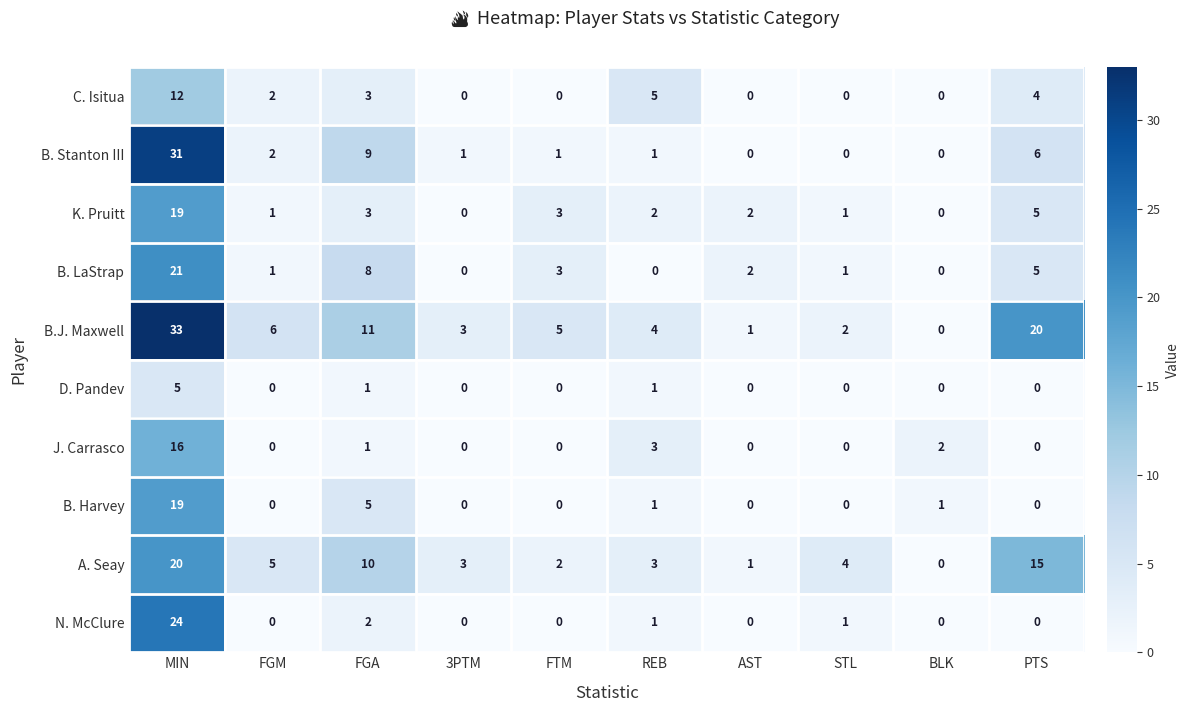

What is the difference between the maximum and minimum values in the K. Pruitt series?

19